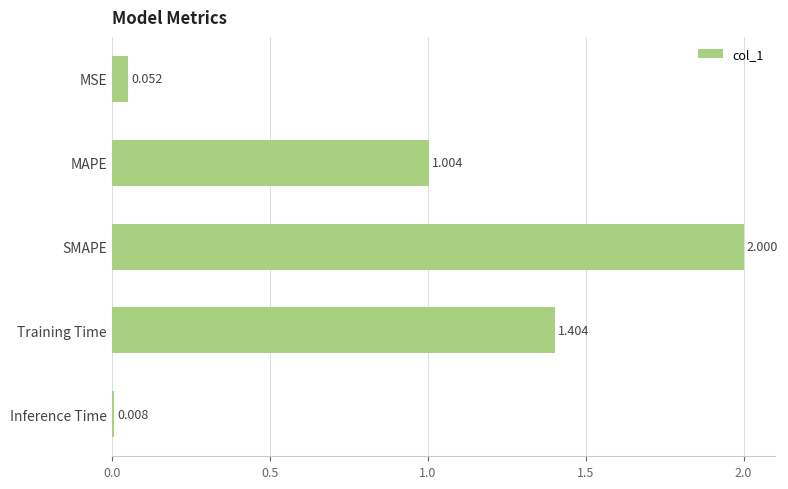

Between MAPE and Inference Time, which is larger?

MAPE